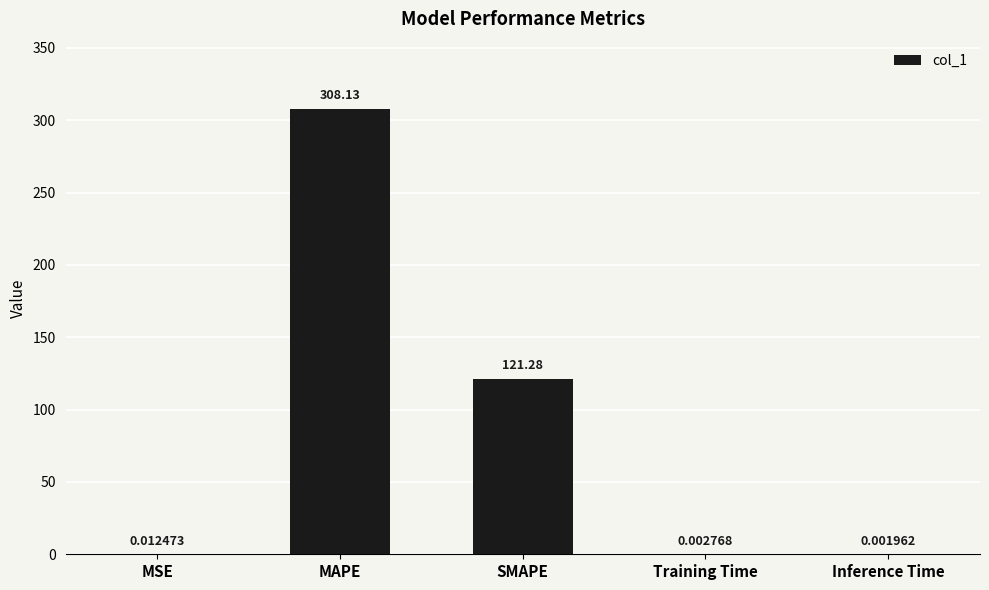

What is the change in value from SMAPE to Training Time?

-121.3